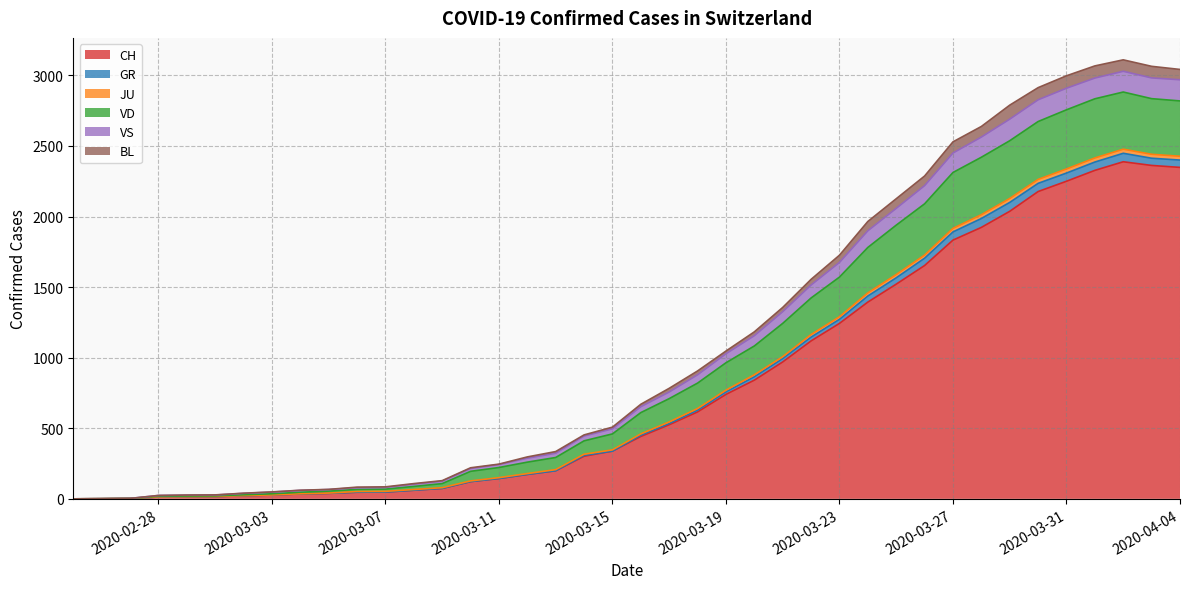

True or false: CH and GR cross at least once.

False